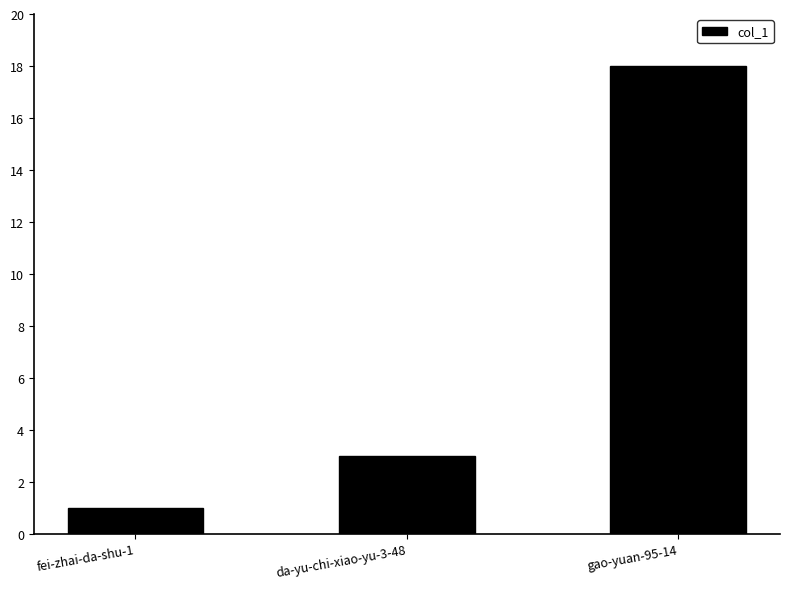

The chart shows a value of 3 at da-yu-chi-xiao-yu-3-48. True or false?

True